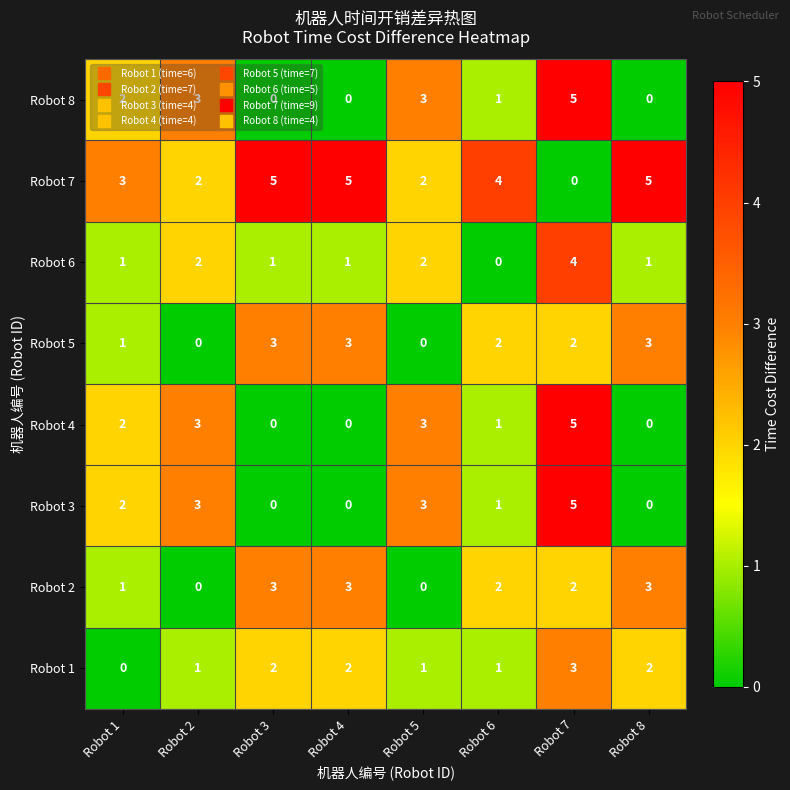

The value of Robot 3 at Robot 6 is 2. True or false?

False